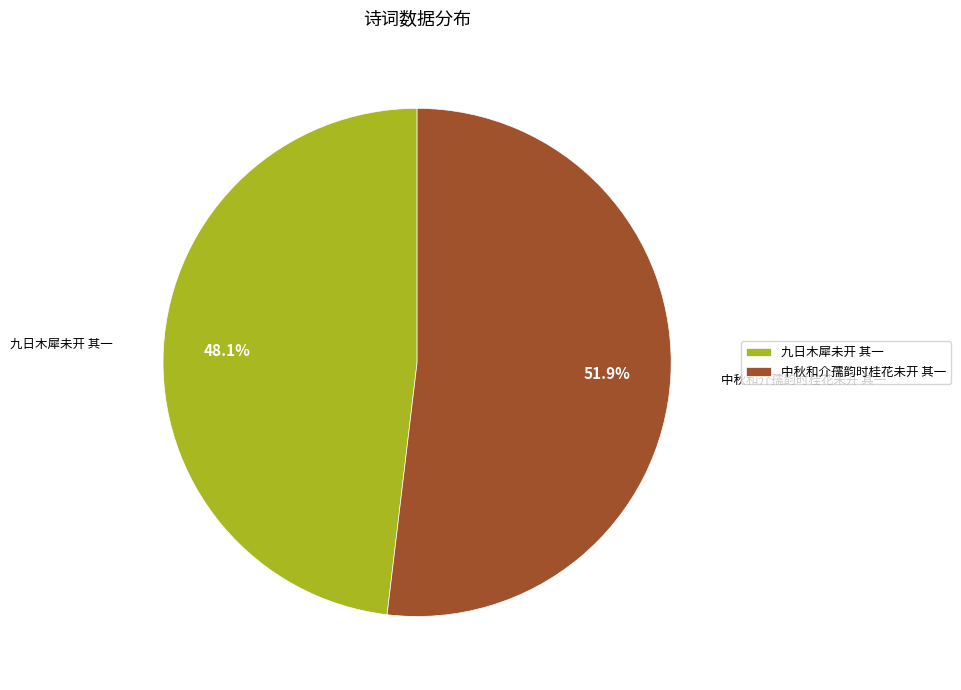

The 九日木犀未开 其一 slice represents 55% of the pie. True or false?

False